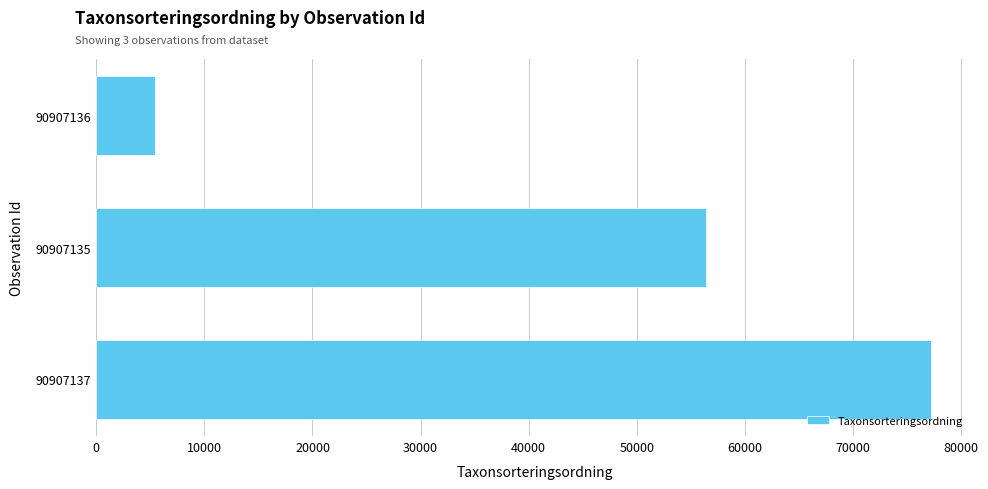

What is the average value?

46360